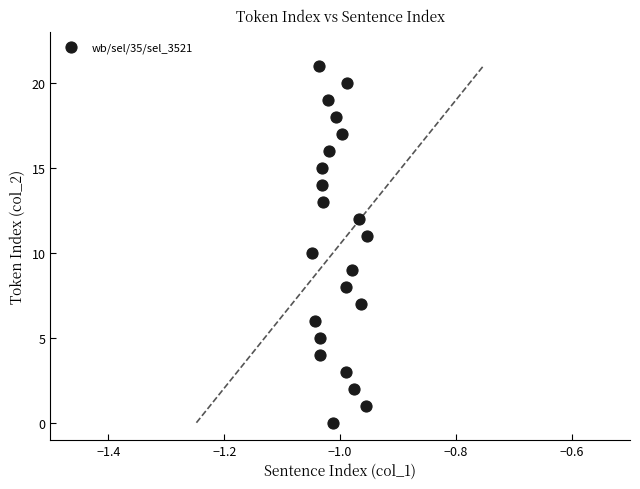

What is the range of Y values (max minus min)?

21